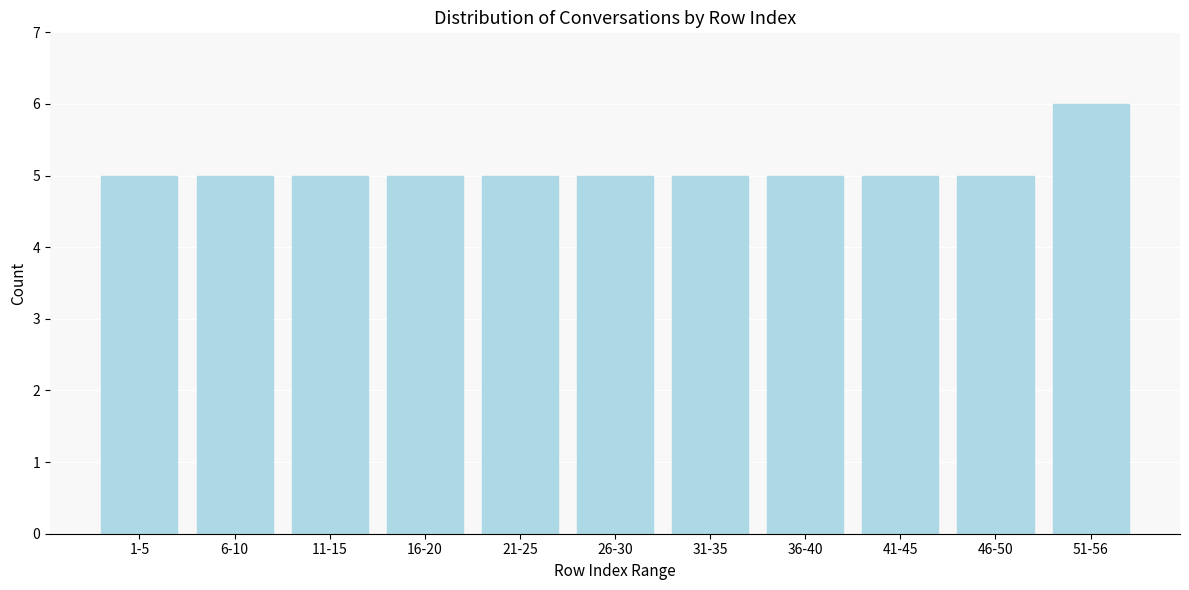

Reading left to right, extract all data points from this chart.

1-5=5	6-10=5	11-15=5	16-20=5	21-25=5	26-30=5	31-35=5	36-40=5	41-45=5	46-50=5	51-56=6